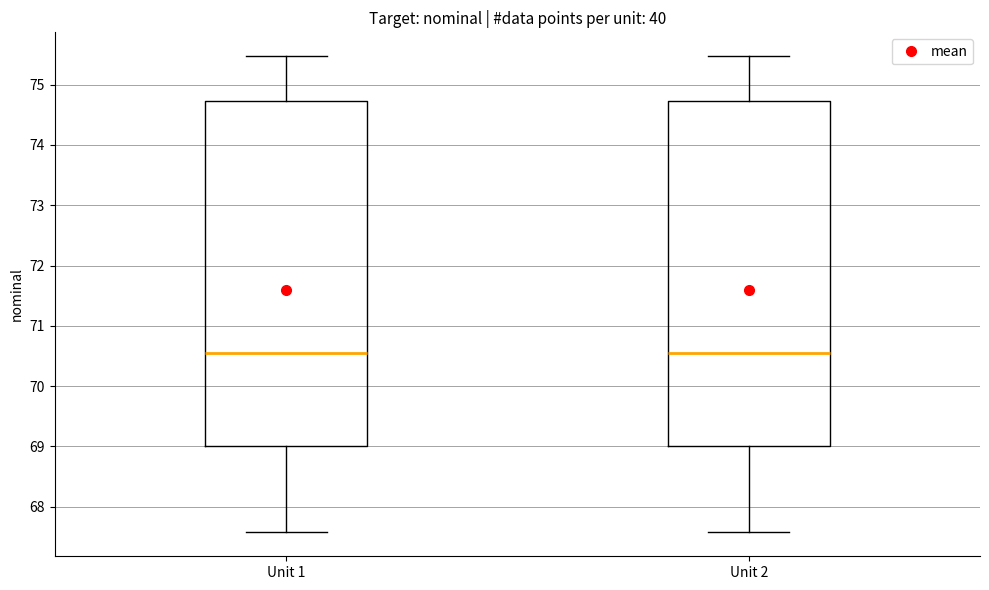

Where is the upper edge of the box for Unit 2 on the y-axis? The values are not printed on the chart, so give them approximately, as read against the axis.

74.7